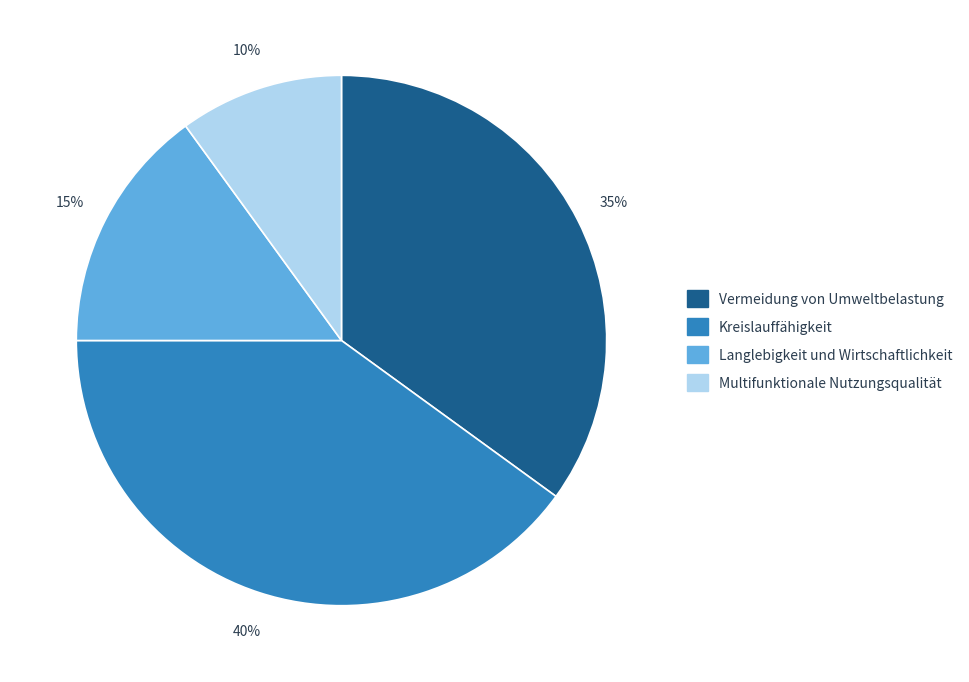

Which has a higher value, Multifunktionale Nutzungsqualität or Vermeidung von Umweltbelastung?

Vermeidung von Umweltbelastung